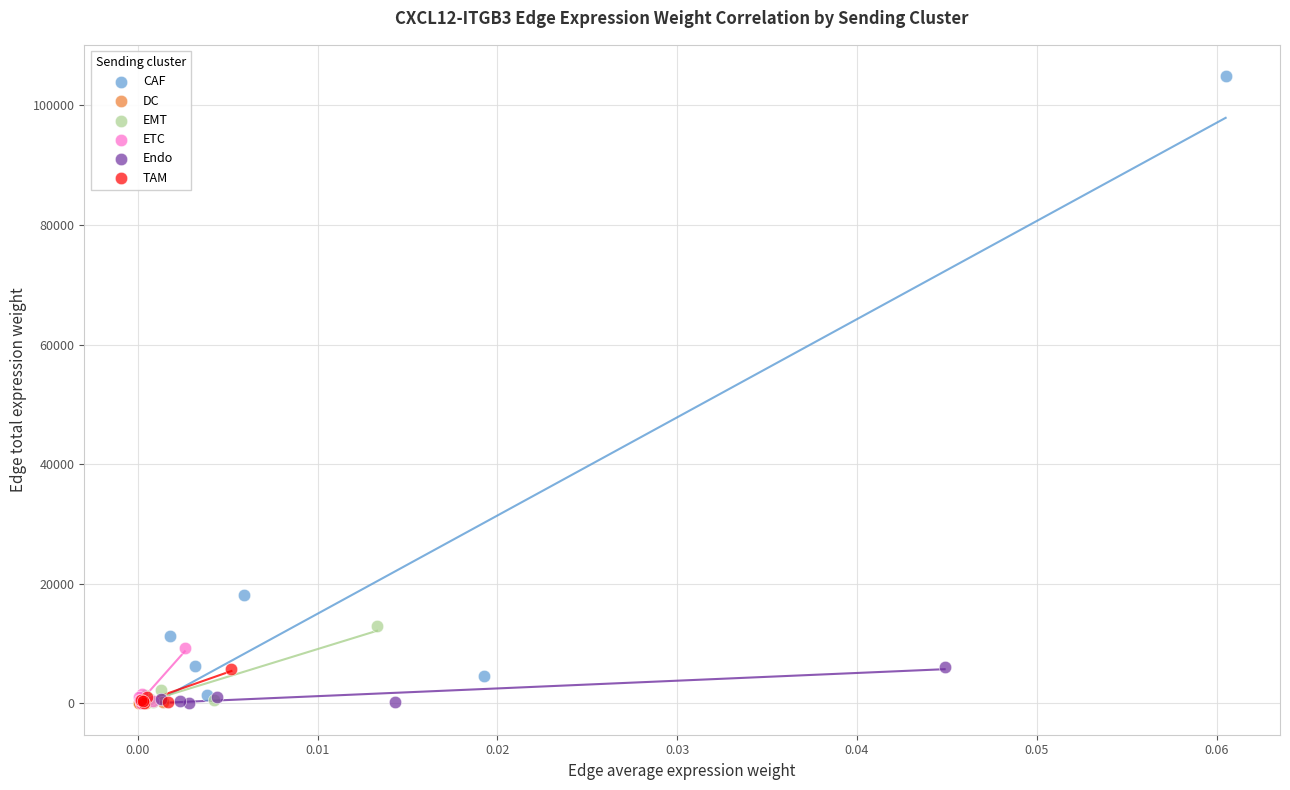

What are all the series names shown in the legend?

CAF, DC, EMT, ETC, Endo, TAM